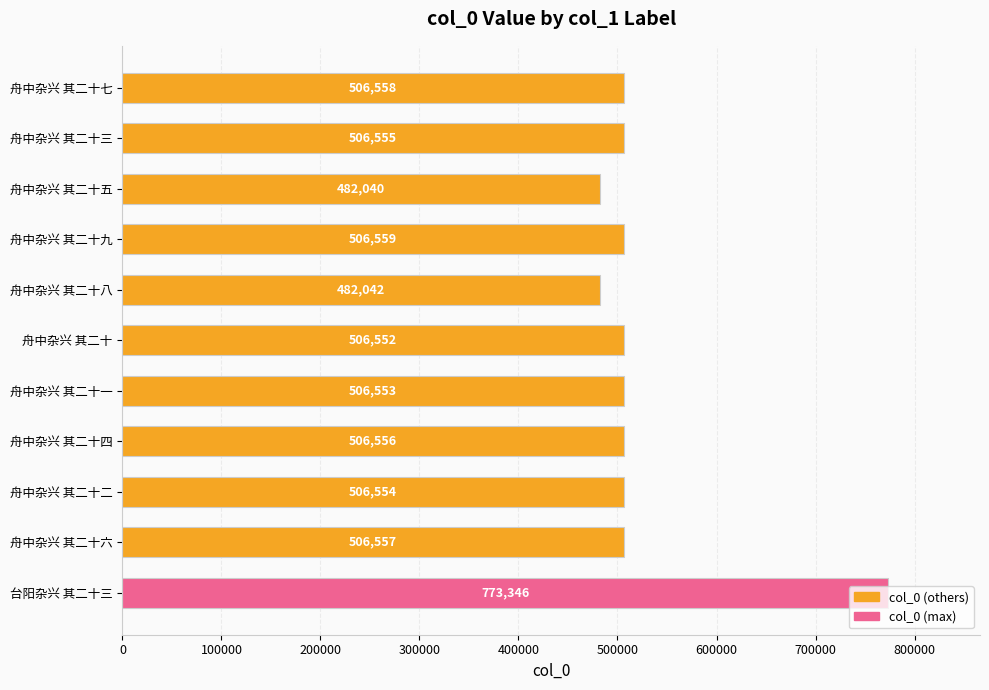

At which label is the value closest to 627693?

舟中杂兴 其二十九